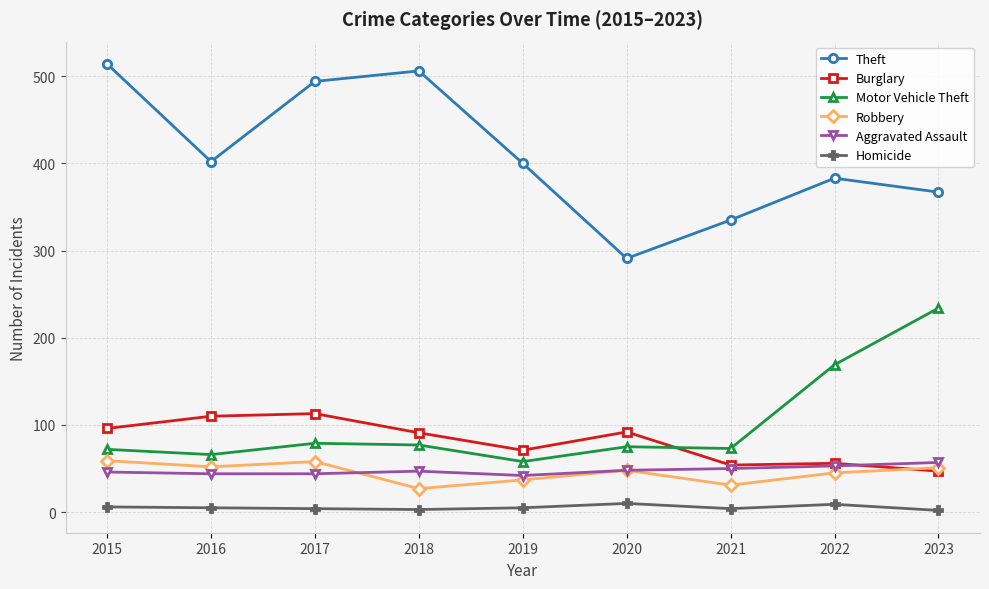

What is the maximum value for Motor Vehicle Theft?

234